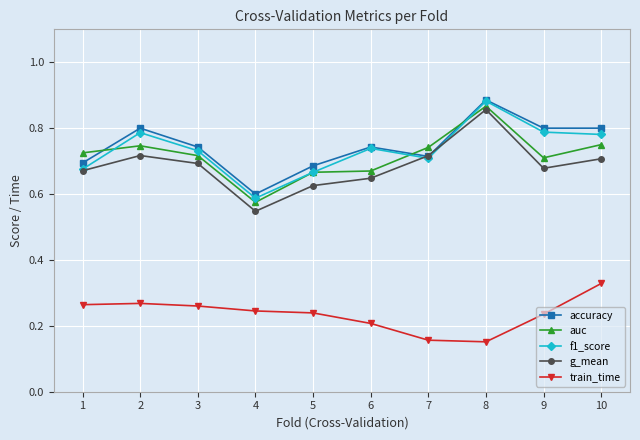

The g_mean series shows 0.7 at 10. True or false?

True